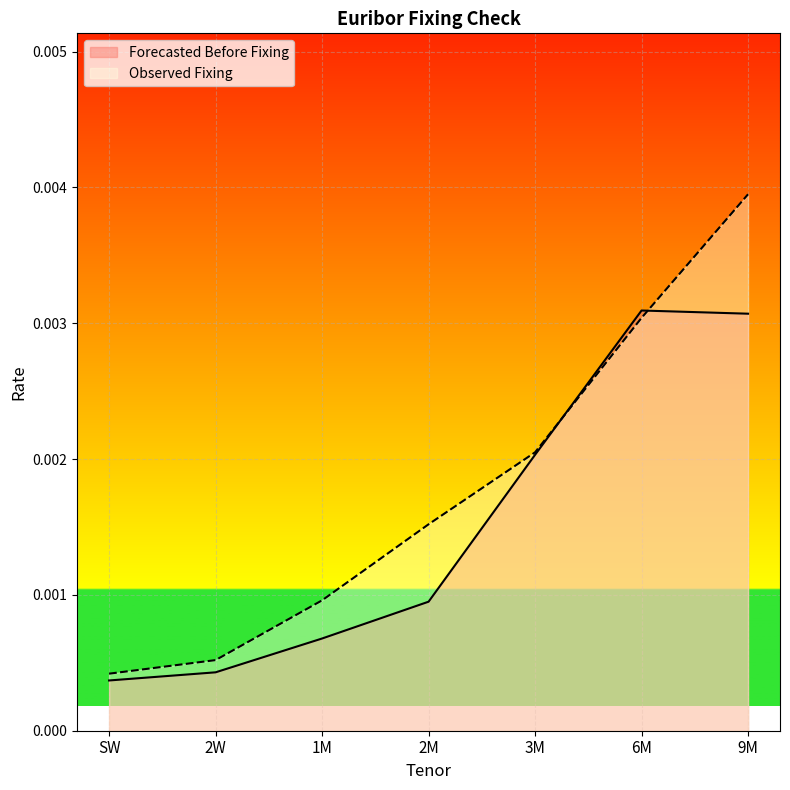

Rank the categories by Observed Fixing value from highest to lowest.

9M, 6M, 3M, 2M, 1M, 2W, SW